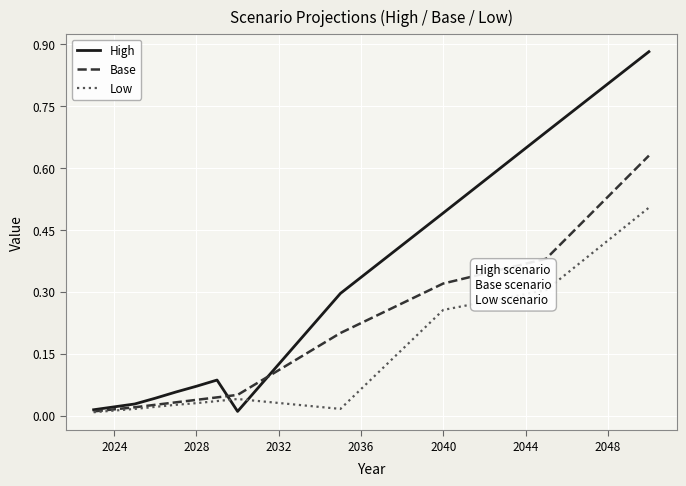

What is the highest value of the Low series?

0.5